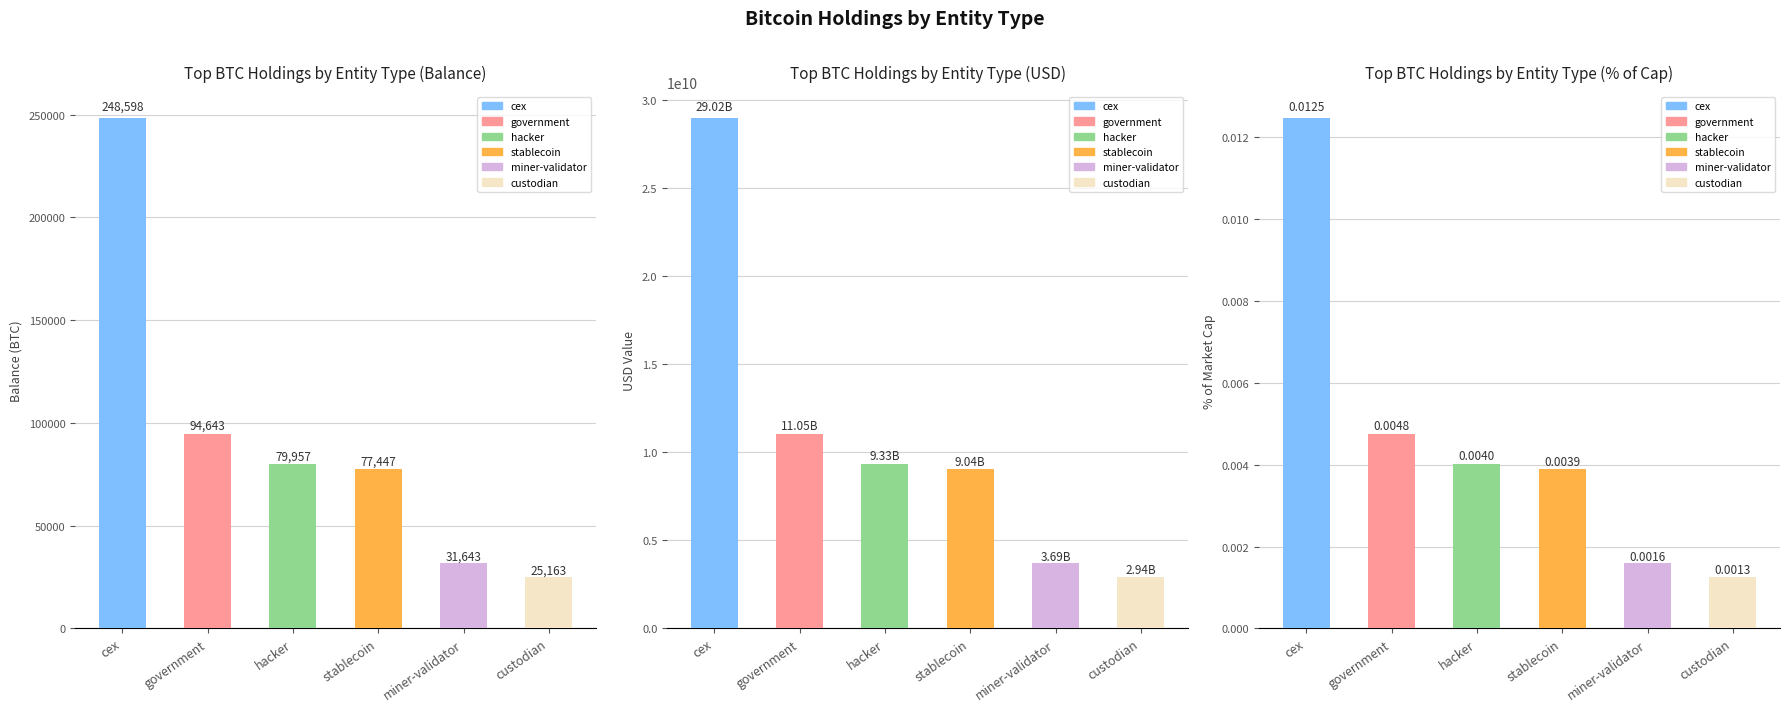

Between government and miner-validator, which series saw the biggest shift?

Total USD